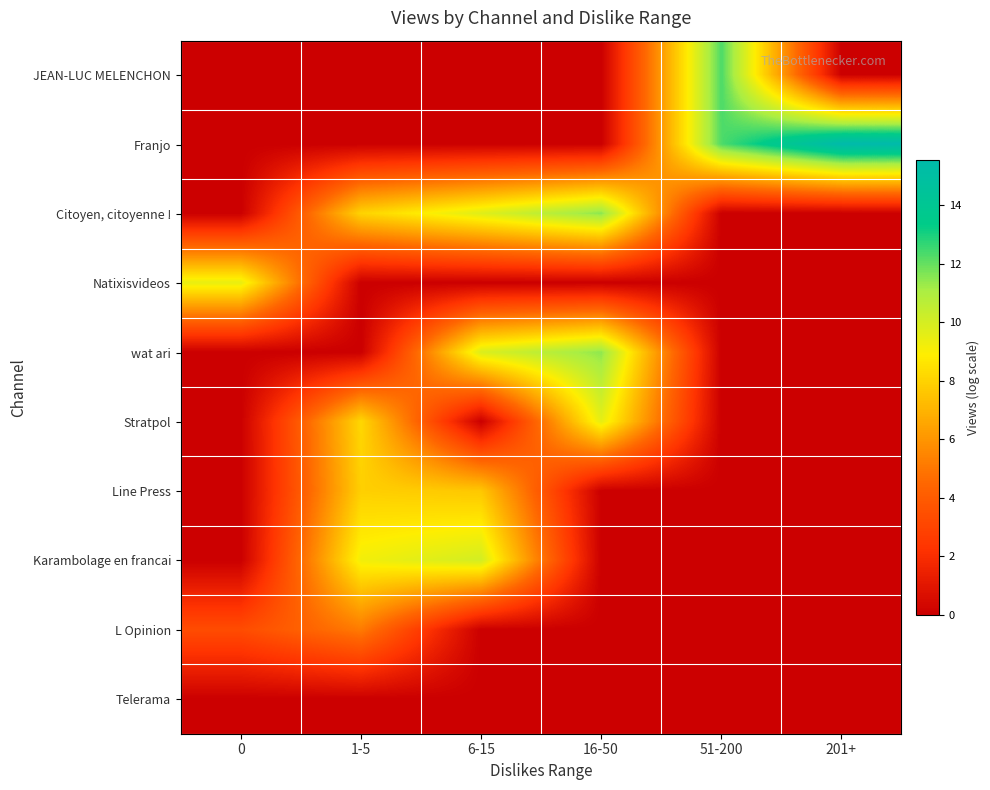

List the series in order of their peak value, lowest first.

Telerama, L Opinion, Line Press, Natixisvideos, Stratpol, Karambolage en francai, wat ari, Citoyen, citoyenne !, JEAN-LUC MELENCHON, Franjo